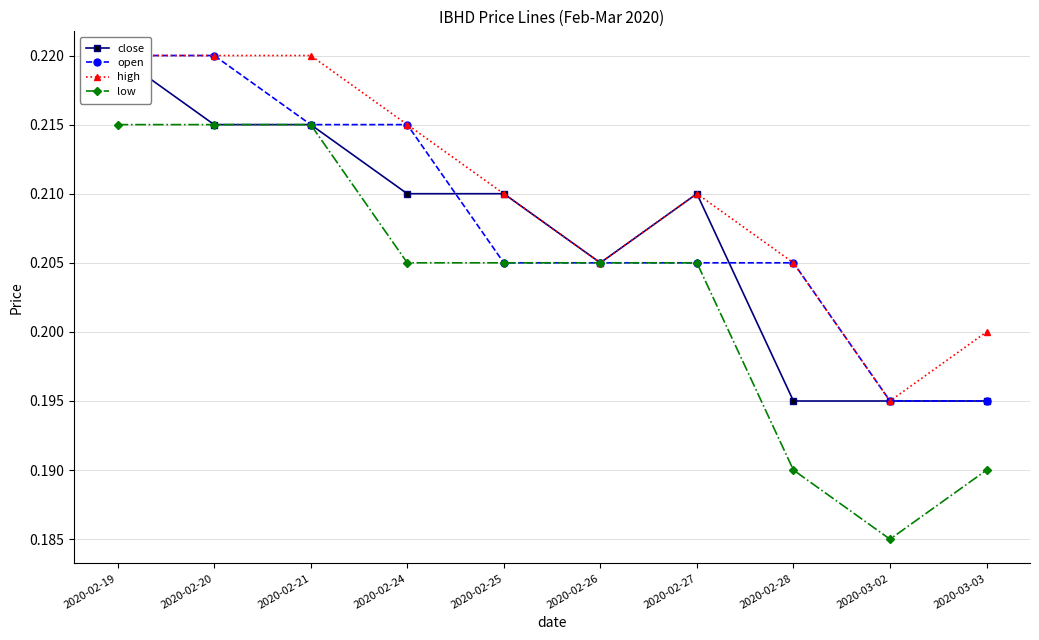

List the labels in order of open value, smallest first.

2020-03-02, 2020-03-03, 2020-02-25, 2020-02-26, 2020-02-27, 2020-02-28, 2020-02-21, 2020-02-24, 2020-02-19, 2020-02-20